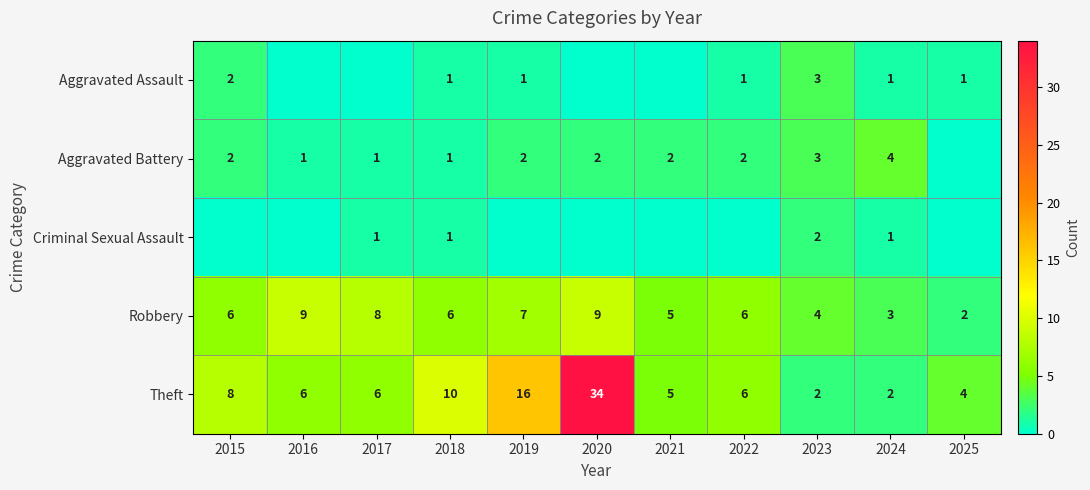

What is the difference between the highest and lowest values at 2024?

3